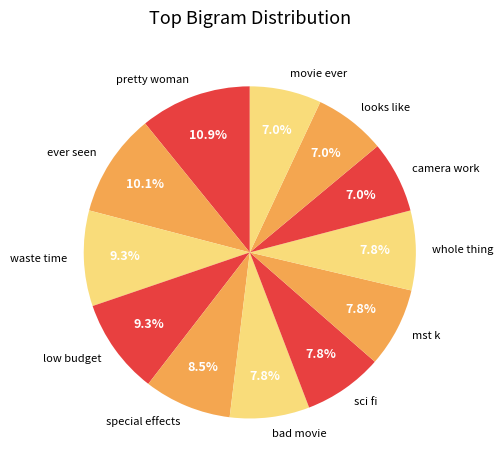

Which has a higher value, movie ever or special effects?

special effects